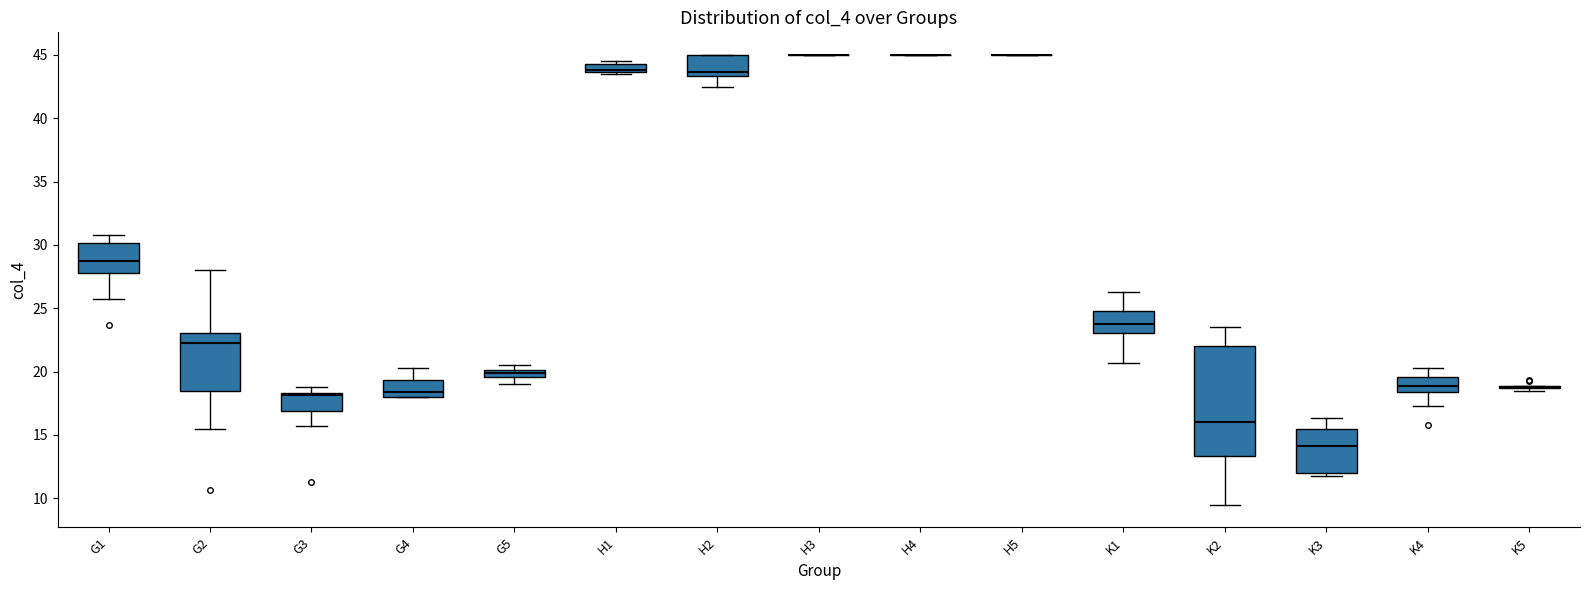

Which box is the tallest, from its lower edge to its upper edge?

K2